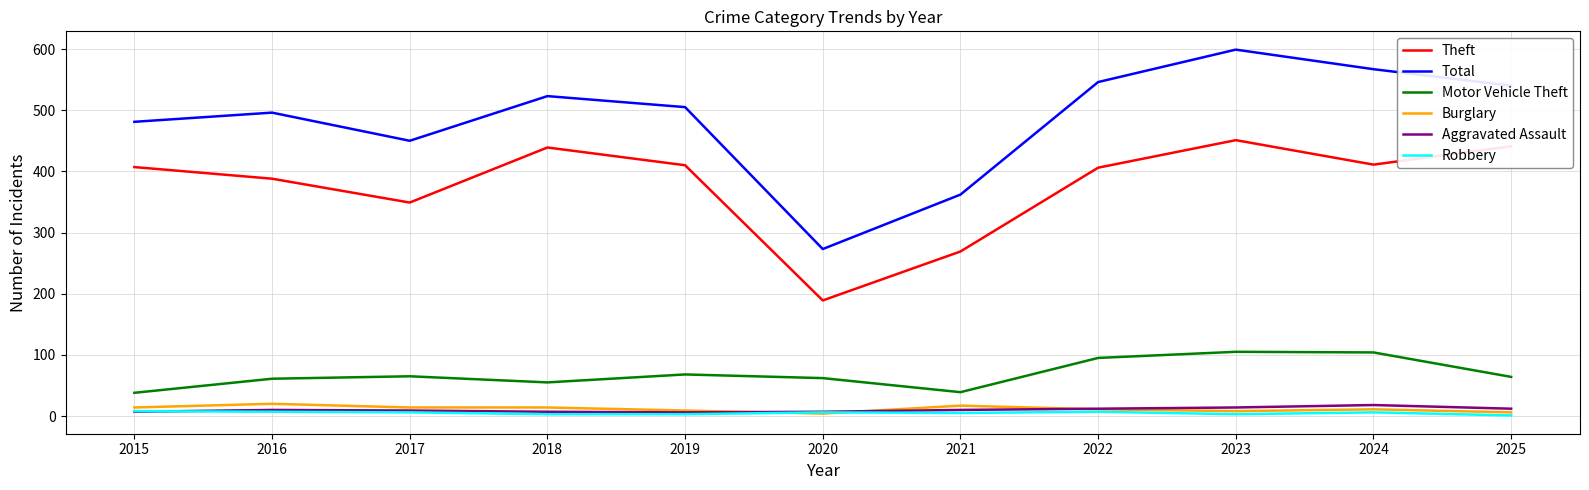

What is the minimum value for Total?

273